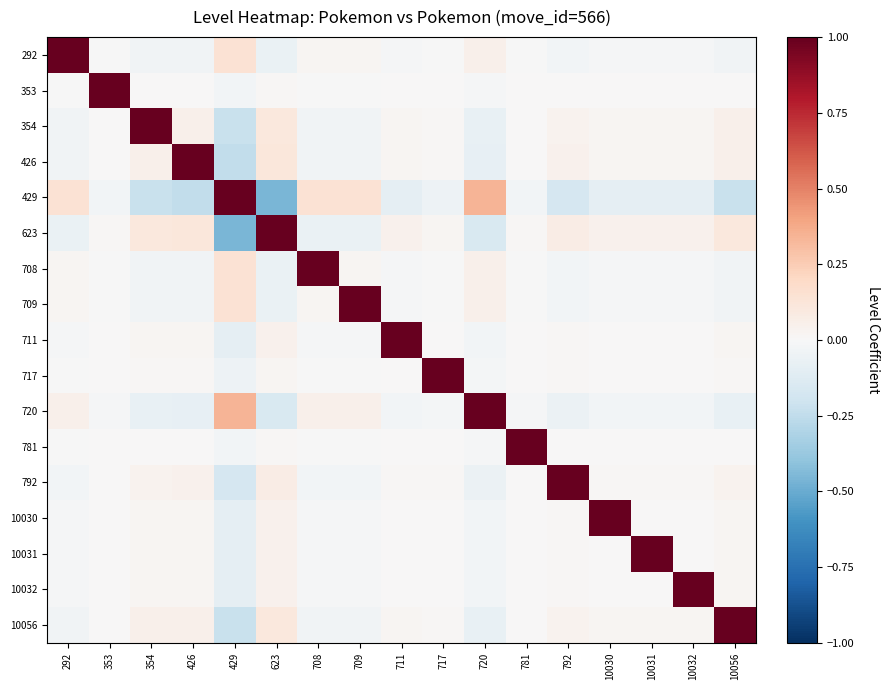

Reading left to right, extract all data points from this chart.

292: 292=1.0	353=-0.0	354=-0.0	426=-0.0	429=0.1	623=-0.1	708=0.0	709=0.0	711=-0.0	717=-0.0	720=0.0	781=-0.0	792=-0.0	10030=-0.0	10031=-0.0	10032=-0.0	10056=-0.0
353: 292=-0.0	353=1.0	354=0.0	426=0.0	429=-0.0	623=0.0	708=-0.0	709=-0.0	711=0.0	717=0.0	720=-0.0	781=0.0	792=0.0	10030=0.0	10031=0.0	10032=0.0	10056=0.0
354: 292=-0.0	353=0.0	354=1.0	426=0.1	429=-0.2	623=0.1	708=-0.0	709=-0.0	711=0.0	717=0.0	720=-0.1	781=0.0	792=0.0	10030=0.0	10031=0.0	10032=0.0	10056=0.1
426: 292=-0.0	353=0.0	354=0.1	426=1.0	429=-0.2	623=0.1	708=-0.0	709=-0.0	711=0.0	717=0.0	720=-0.1	781=0.0	792=0.0	10030=0.0	10031=0.0	10032=0.0	10056=0.1
429: 292=0.1	353=-0.0	354=-0.2	426=-0.2	429=1.0	623=-0.5	708=0.1	709=0.1	711=-0.1	717=-0.0	720=0.3	781=-0.0	792=-0.2	10030=-0.1	10031=-0.1	10032=-0.1	10056=-0.2
623: 292=-0.1	353=0.0	354=0.1	426=0.1	429=-0.5	623=1.0	708=-0.1	709=-0.1	711=0.0	717=0.0	720=-0.2	781=0.0	792=0.1	10030=0.0	10031=0.0	10032=0.0	10056=0.1
708: 292=0.0	353=-0.0	354=-0.0	426=-0.0	429=0.1	623=-0.1	708=1.0	709=0.0	711=-0.0	717=-0.0	720=0.0	781=-0.0	792=-0.0	10030=-0.0	10031=-0.0	10032=-0.0	10056=-0.0
709: 292=0.0	353=-0.0	354=-0.0	426=-0.0	429=0.1	623=-0.1	708=0.0	709=1.0	711=-0.0	717=-0.0	720=0.0	781=-0.0	792=-0.0	10030=-0.0	10031=-0.0	10032=-0.0	10056=-0.0
711: 292=-0.0	353=0.0	354=0.0	426=0.0	429=-0.1	623=0.0	708=-0.0	709=-0.0	711=1.0	717=0.0	720=-0.0	781=0.0	792=0.0	10030=0.0	10031=0.0	10032=0.0	10056=0.0
717: 292=-0.0	353=0.0	354=0.0	426=0.0	429=-0.0	623=0.0	708=-0.0	709=-0.0	711=0.0	717=1.0	720=-0.0	781=0.0	792=0.0	10030=0.0	10031=0.0	10032=0.0	10056=0.0
720: 292=0.0	353=-0.0	354=-0.1	426=-0.1	429=0.3	623=-0.2	708=0.0	709=0.0	711=-0.0	717=-0.0	720=1.0	781=-0.0	792=-0.1	10030=-0.0	10031=-0.0	10032=-0.0	10056=-0.1
781: 292=-0.0	353=0.0	354=0.0	426=0.0	429=-0.0	623=0.0	708=-0.0	709=-0.0	711=0.0	717=0.0	720=-0.0	781=1.0	792=0.0	10030=0.0	10031=0.0	10032=0.0	10056=0.0
792: 292=-0.0	353=0.0	354=0.0	426=0.0	429=-0.2	623=0.1	708=-0.0	709=-0.0	711=0.0	717=0.0	720=-0.1	781=0.0	792=1.0	10030=0.0	10031=0.0	10032=0.0	10056=0.0
10030: 292=-0.0	353=0.0	354=0.0	426=0.0	429=-0.1	623=0.0	708=-0.0	709=-0.0	711=0.0	717=0.0	720=-0.0	781=0.0	792=0.0	10030=1.0	10031=0.0	10032=0.0	10056=0.0
10031: 292=-0.0	353=0.0	354=0.0	426=0.0	429=-0.1	623=0.0	708=-0.0	709=-0.0	711=0.0	717=0.0	720=-0.0	781=0.0	792=0.0	10030=0.0	10031=1.0	10032=0.0	10056=0.0
10032: 292=-0.0	353=0.0	354=0.0	426=0.0	429=-0.1	623=0.0	708=-0.0	709=-0.0	711=0.0	717=0.0	720=-0.0	781=0.0	792=0.0	10030=0.0	10031=0.0	10032=1.0	10056=0.0
10056: 292=-0.0	353=0.0	354=0.1	426=0.1	429=-0.2	623=0.1	708=-0.0	709=-0.0	711=0.0	717=0.0	720=-0.1	781=0.0	792=0.0	10030=0.0	10031=0.0	10032=0.0	10056=1.0